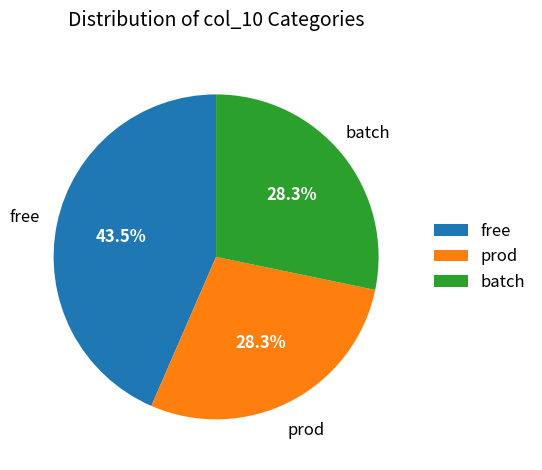

Is the sum of prod and batch greater than half?

Yes